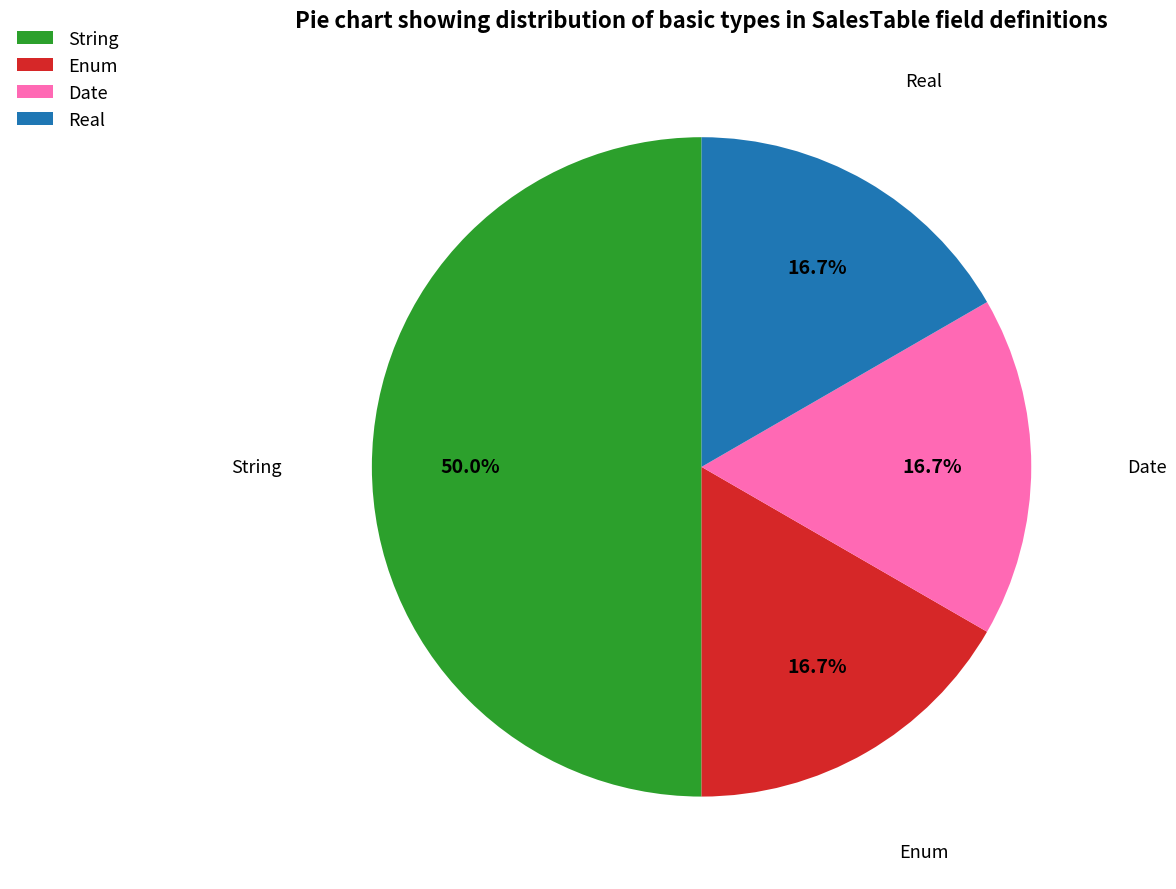

Does Enum account for over 50% of the chart?

No